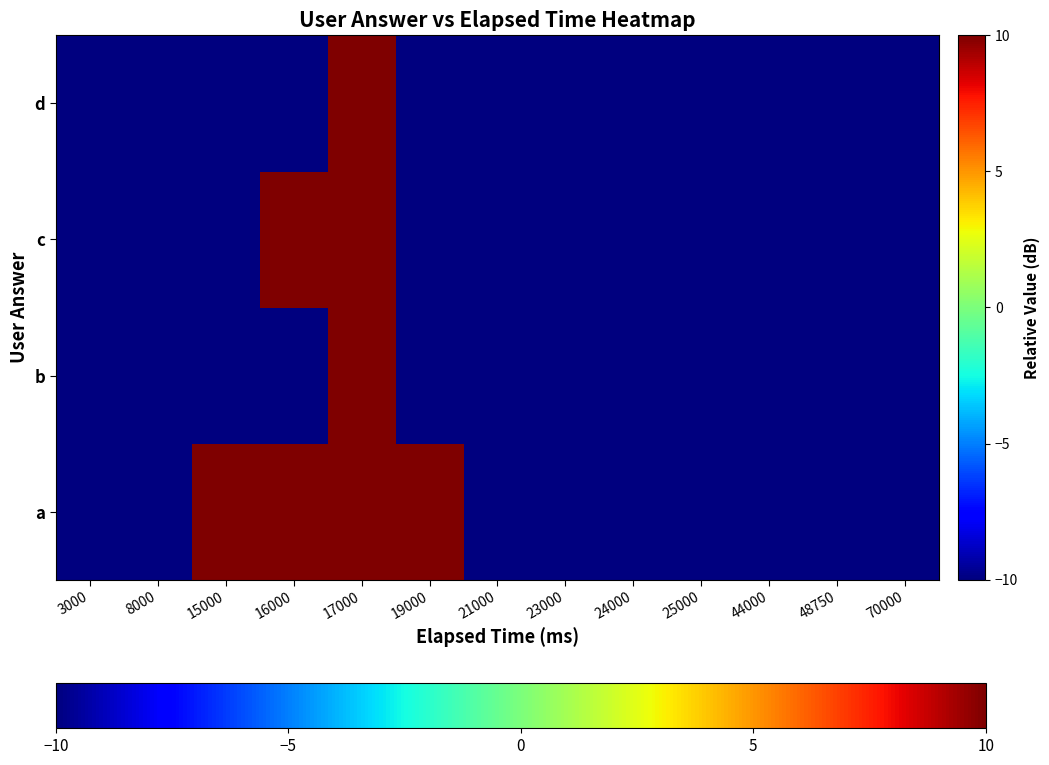

Reading left to right, transcribe all the data shown in this chart.

a: 3000=-10.0	8000=-10.0	15000=10.0	16000=10.0	17000=10.0	19000=10.0	21000=-10.0	23000=-10.0	24000=-10.0	25000=-10.0	44000=-10.0	48750=-10.0	70000=-10.0
b: 3000=-10.0	8000=-10.0	15000=-10.0	16000=-10.0	17000=10.0	19000=-10.0	21000=-10.0	23000=-10.0	24000=-10.0	25000=-10.0	44000=-10.0	48750=-10.0	70000=-10.0
c: 3000=-10.0	8000=-10.0	15000=-10.0	16000=10.0	17000=10.0	19000=-10.0	21000=-10.0	23000=-10.0	24000=-10.0	25000=-10.0	44000=-10.0	48750=-10.0	70000=-10.0
d: 3000=-10.0	8000=-10.0	15000=-10.0	16000=-10.0	17000=10.0	19000=-10.0	21000=-10.0	23000=-10.0	24000=-10.0	25000=-10.0	44000=-10.0	48750=-10.0	70000=-10.0